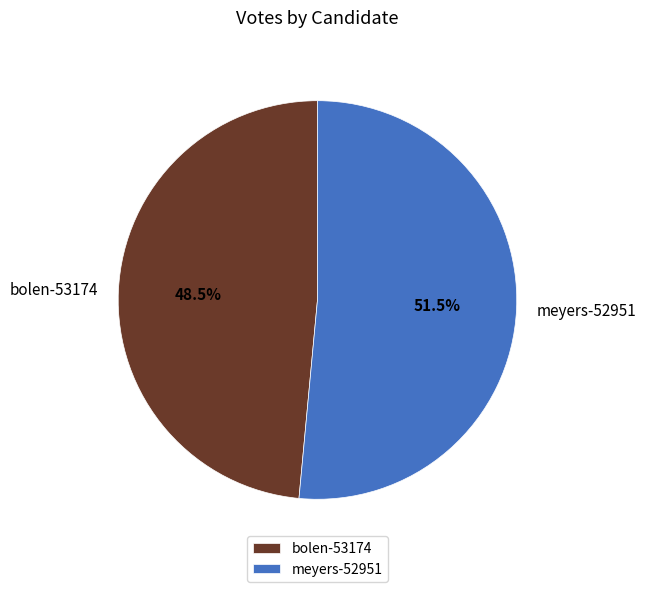

Which has a higher value, meyers-52951 or bolen-53174?

meyers-52951